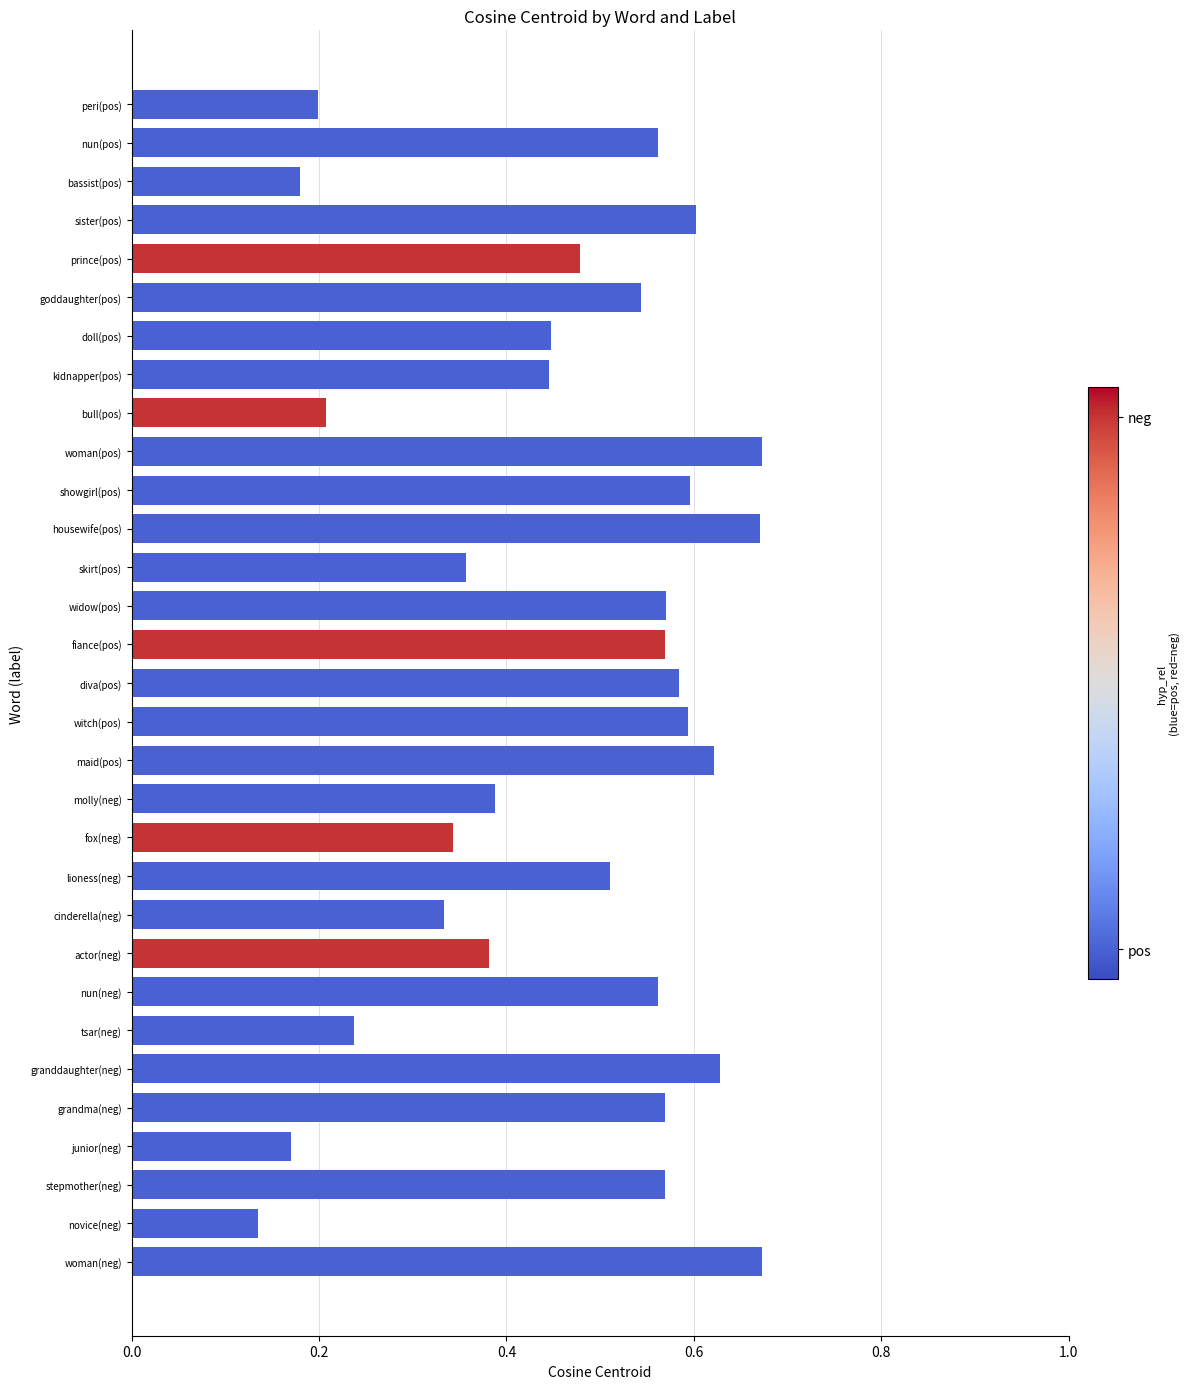

Where is the data nearest to the value 0?

novice(neg)